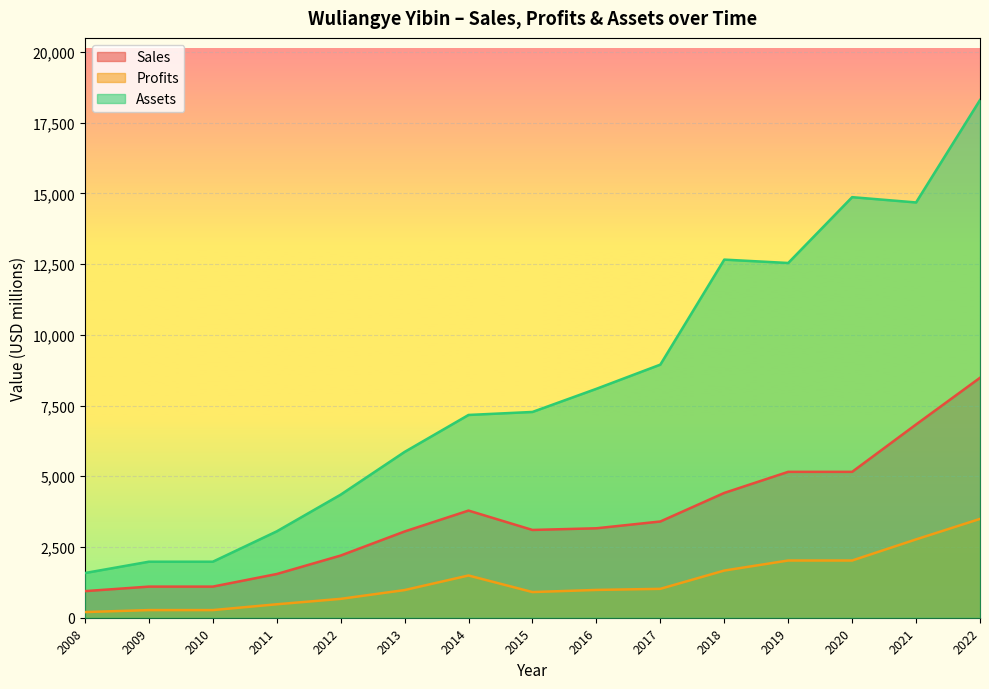

The value of Assets at 2017 is 8947.0. True or false?

True